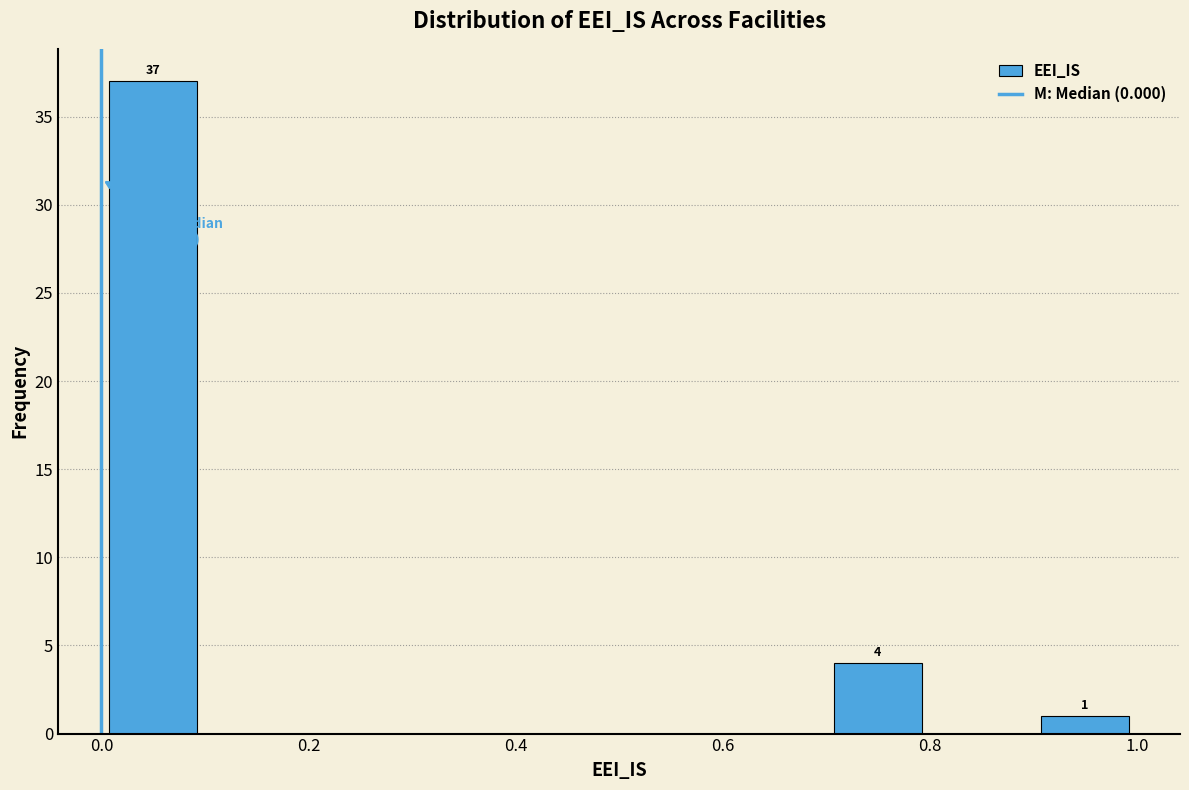

Over which range of the x-axis is the bar tallest?

0.0 to 0.1